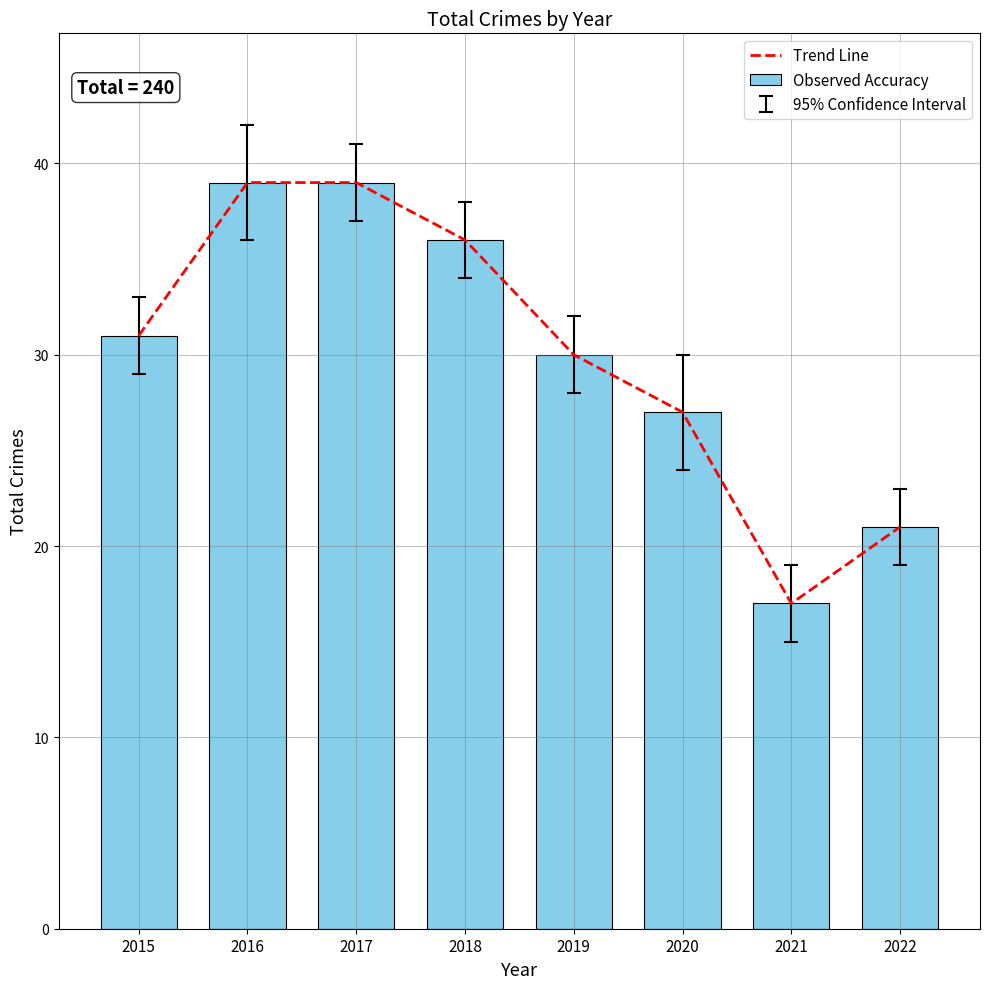

What is the minimum value shown in the chart?

17